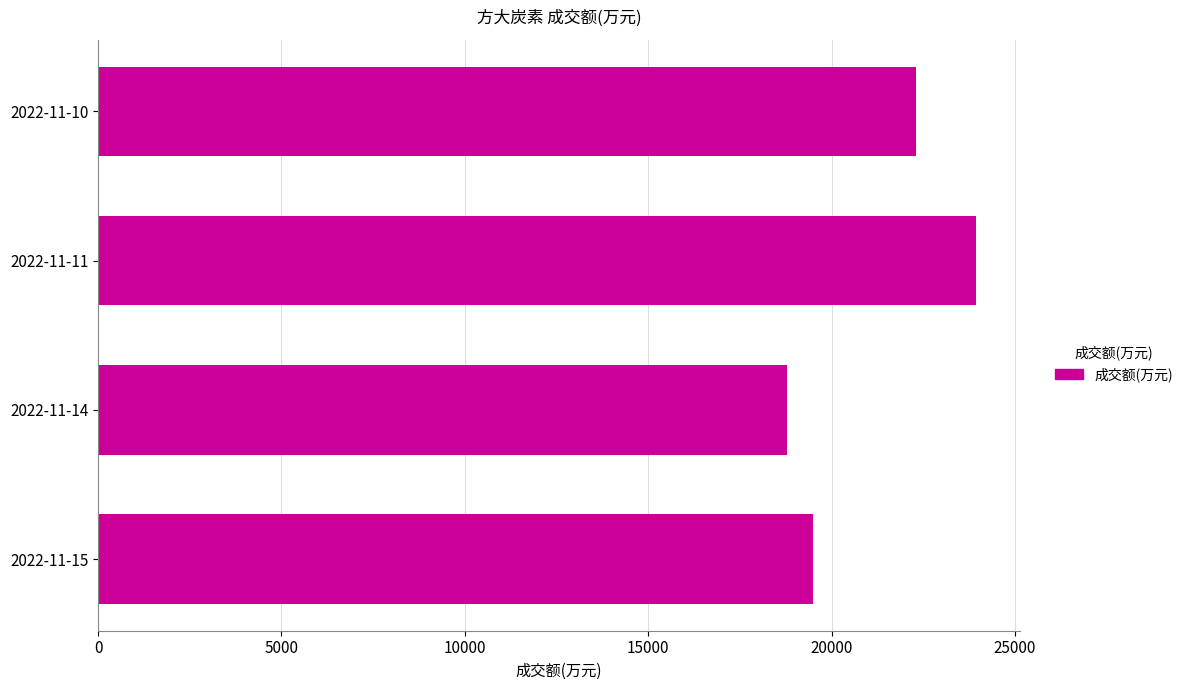

What is the sum of the values at 2022-11-11 and 2022-11-10?

46210